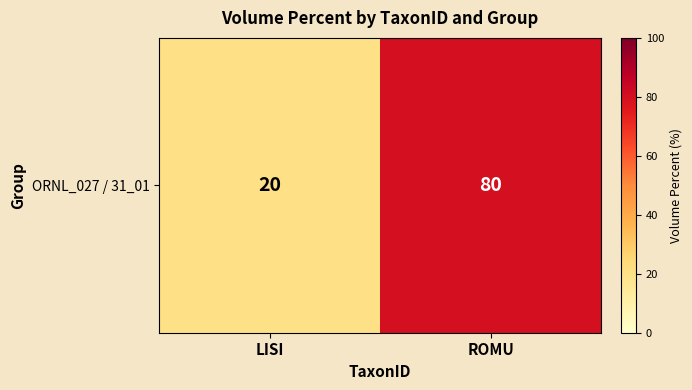

Reading right to left, transcribe all the data shown in this chart.

ROMU=80	LISI=20